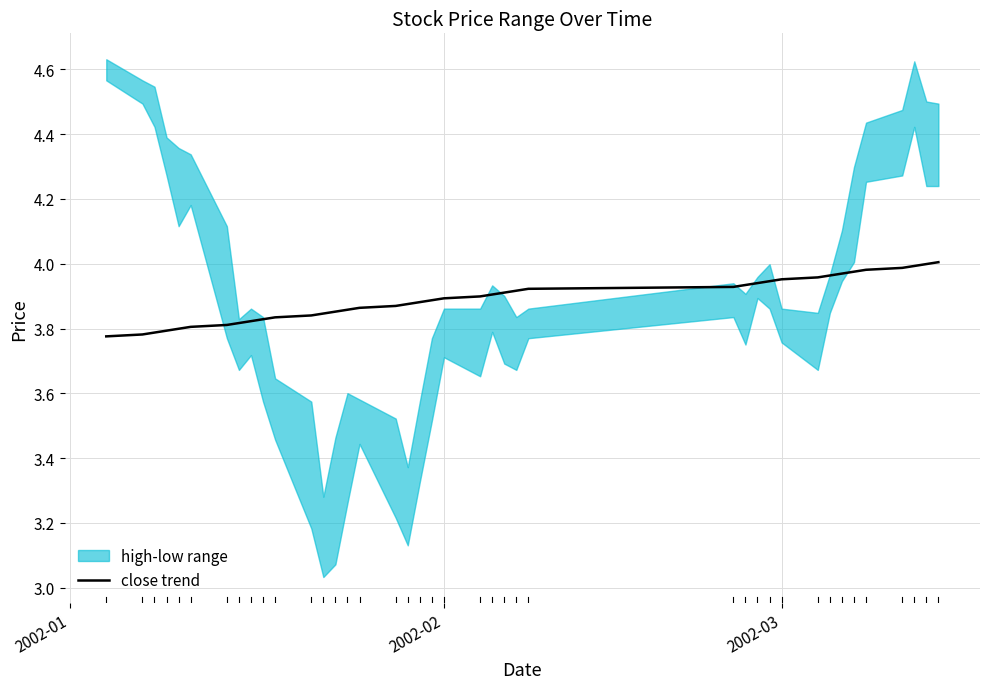

What is the value of the 26th point from the left?

3.9